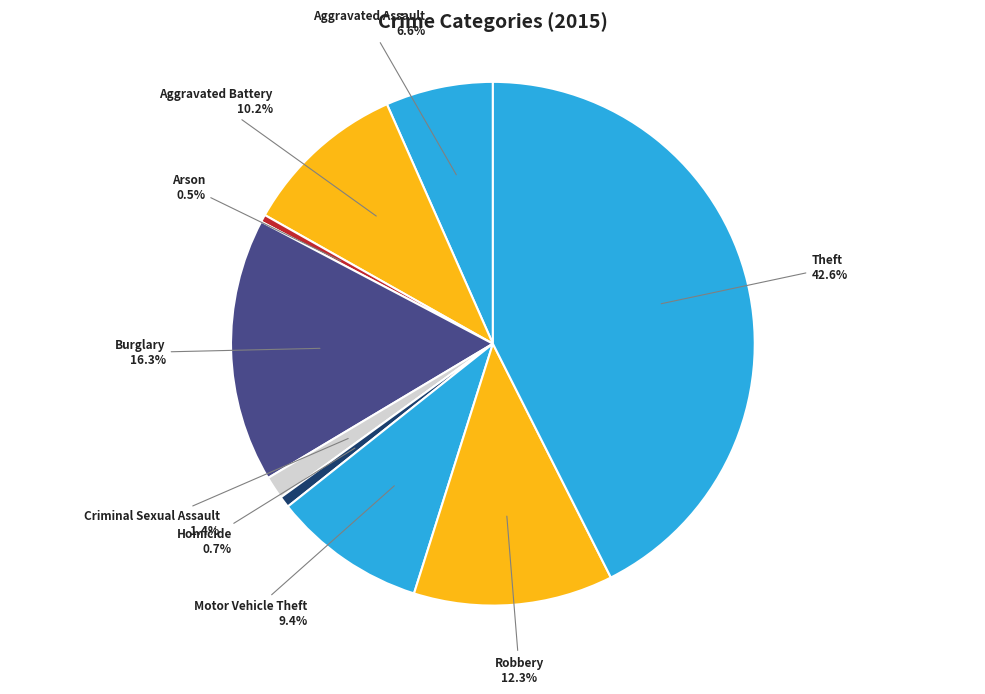

Is Criminal Sexual Assault the majority of the pie?

No